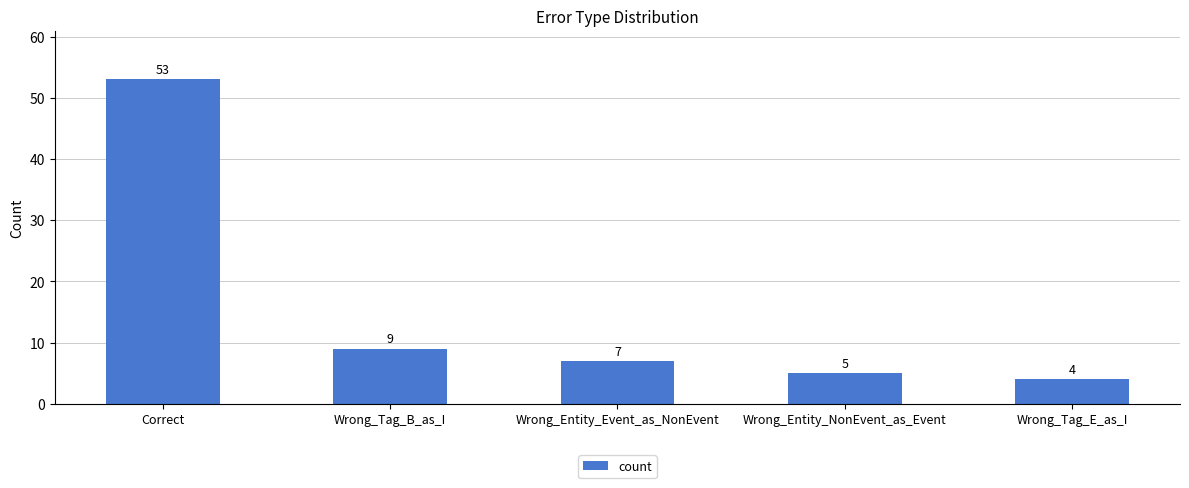

What is the difference between the second highest and minimum values?

5